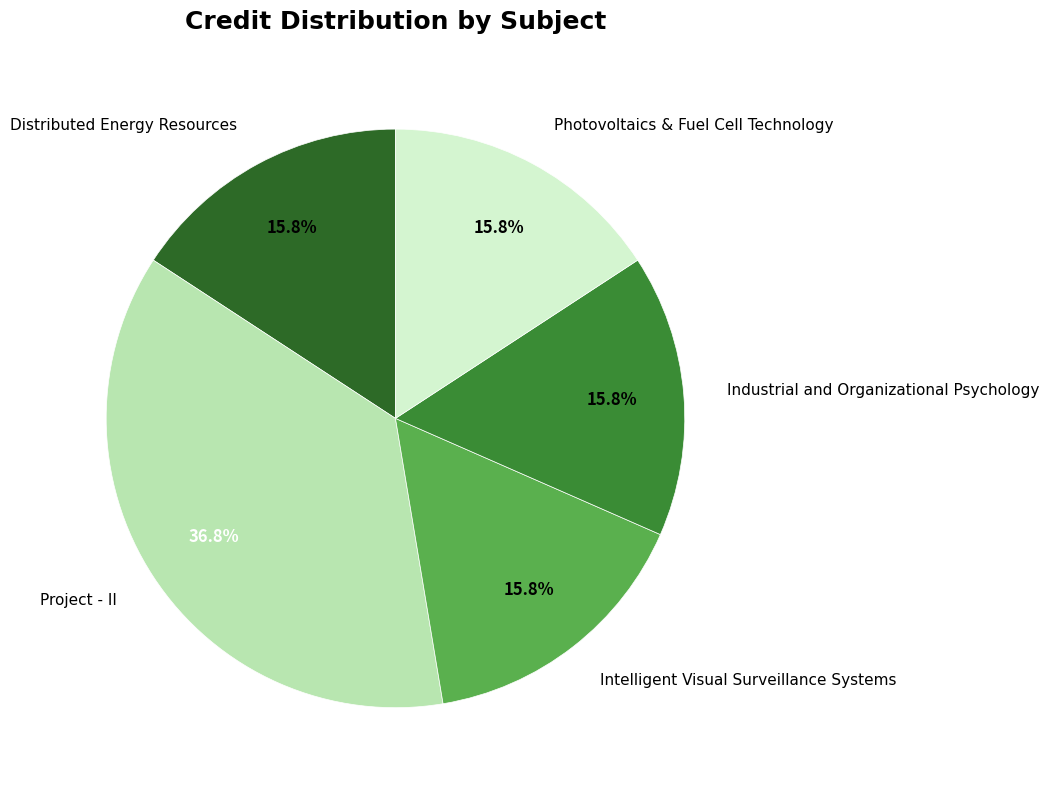

To the nearest percent, what is the combined percentage of Industrial and Organizational Psychology and Intelligent Visual Surveillance Systems?

32%